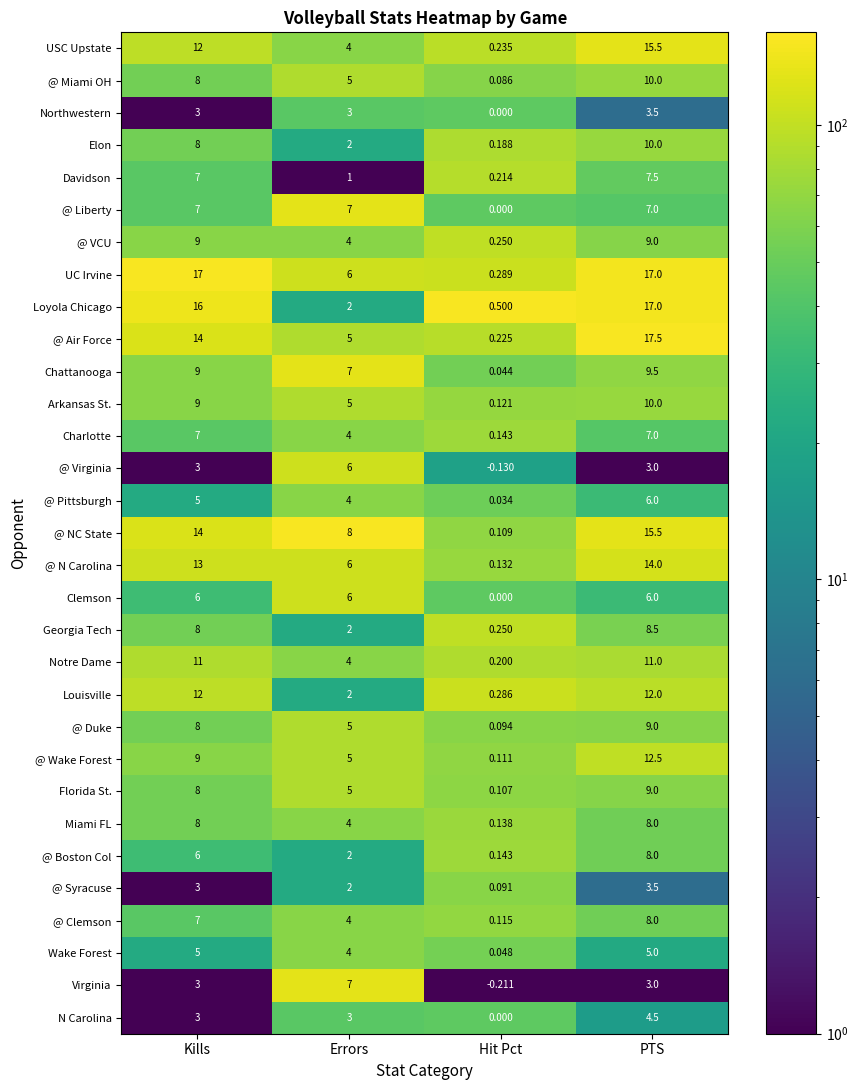

Which series has the widest spread of values?

@ Air Force